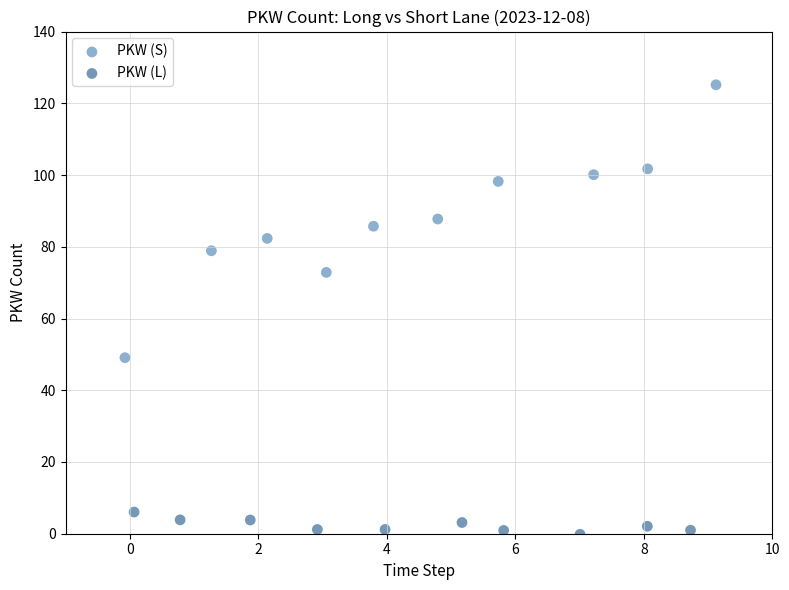

Which series reaches the minimum Y coordinate?

PKW (L)